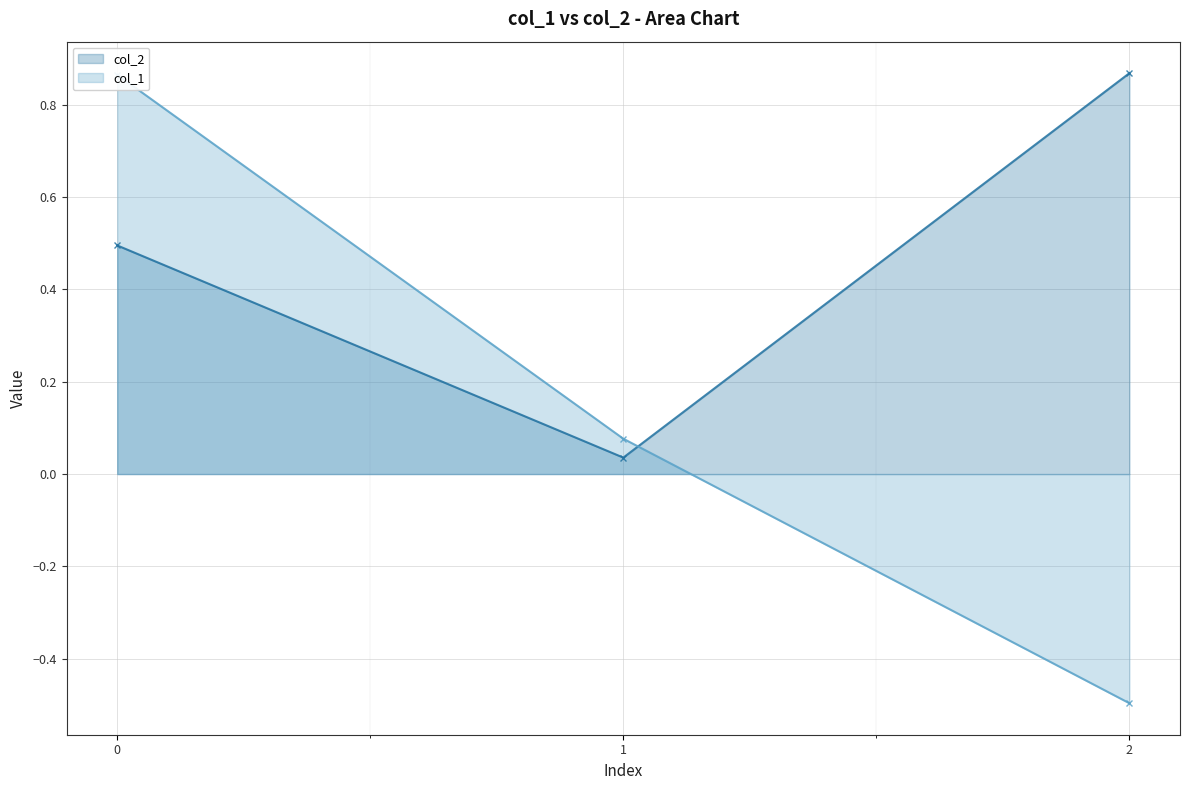

Between 0 and 1, which series saw the biggest shift?

col_1